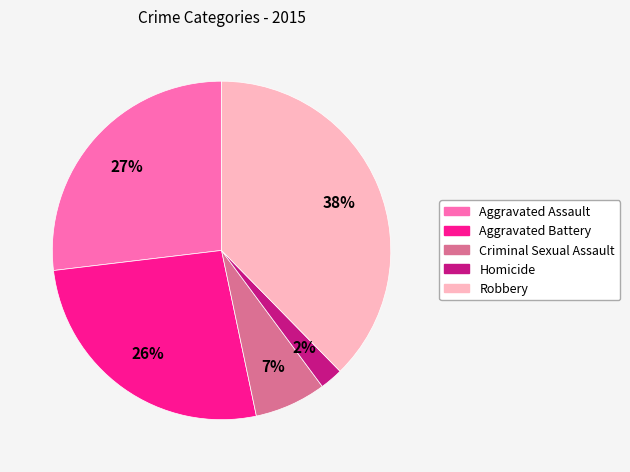

To the nearest percent, what is the average slice percentage?

20%